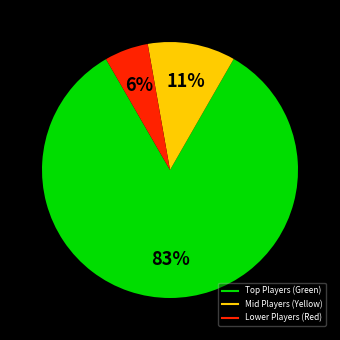

To the nearest percent, what is the average slice percentage?

33%